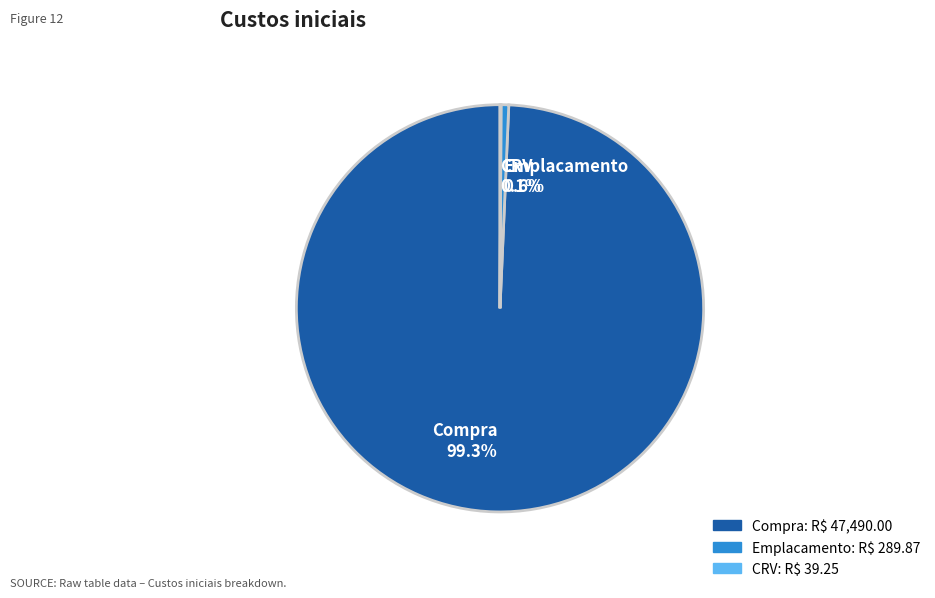

Approximately how many times larger is the value at Compra 99.3% compared to Emplacamento 0.6%?

163.8